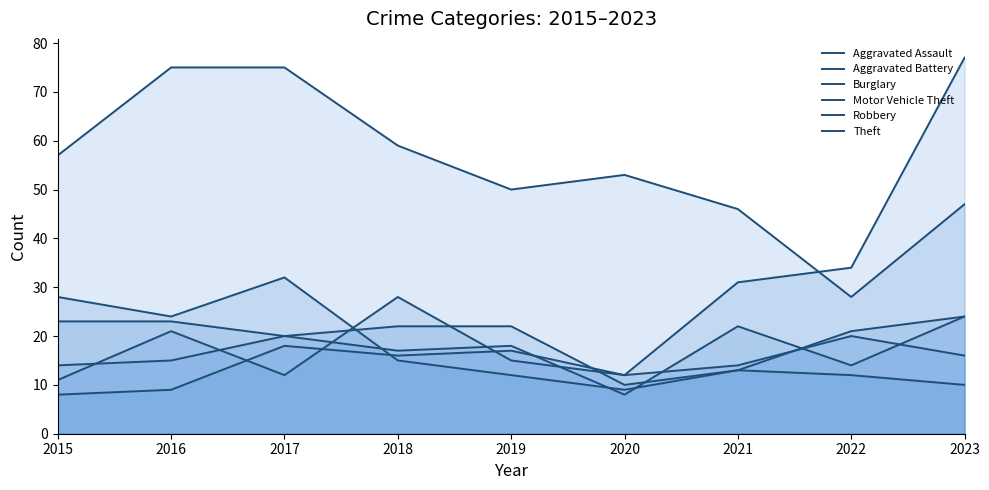

What is the difference between the maximum and minimum values in the Burglary series?

13